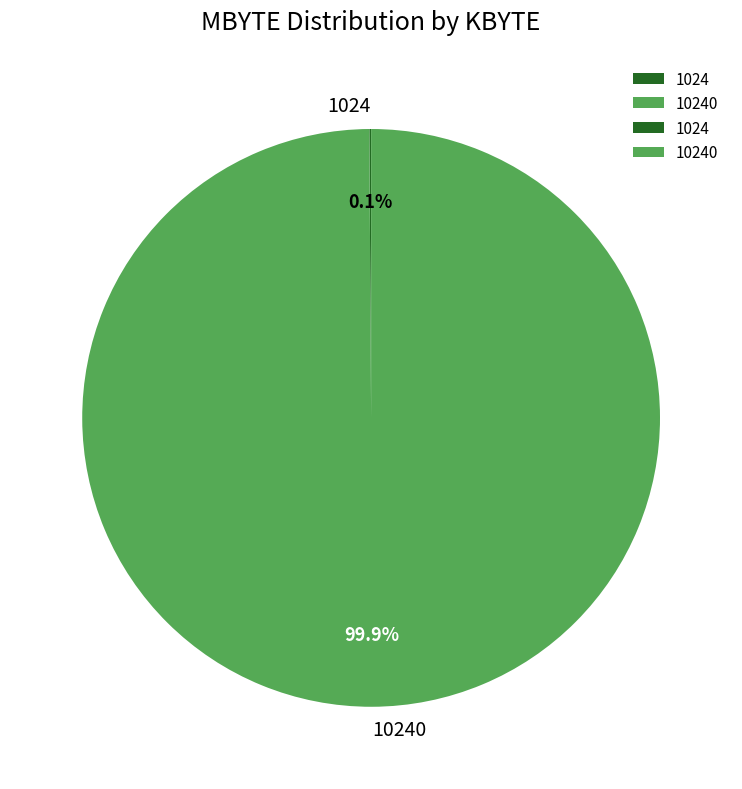

True or false: 10240 accounts for 99% of the total.

False